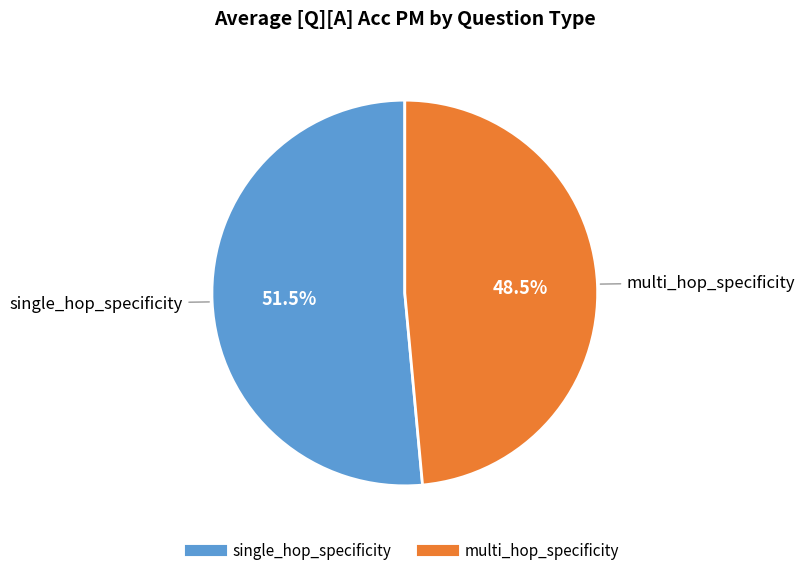

What is the largest slice in the pie chart?

single_hop_specificity